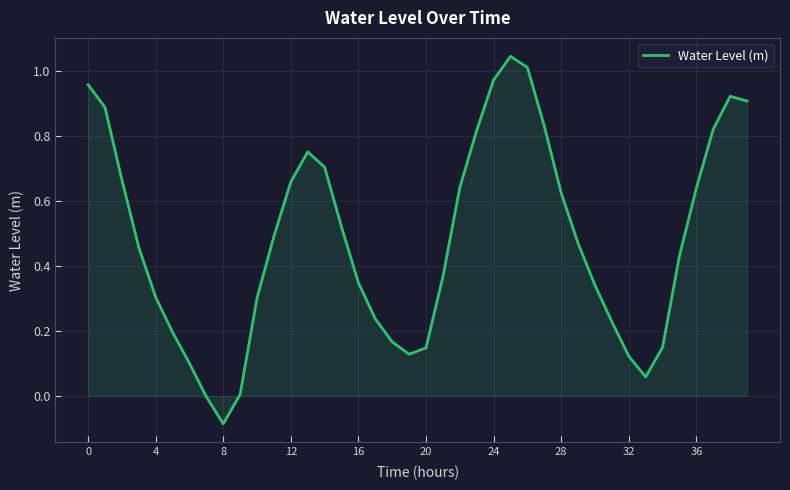

Does the chart display data point markers on the line(s)?

No